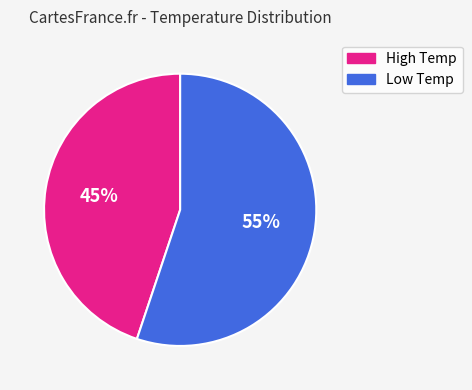

Count the number of slices in the pie.

2